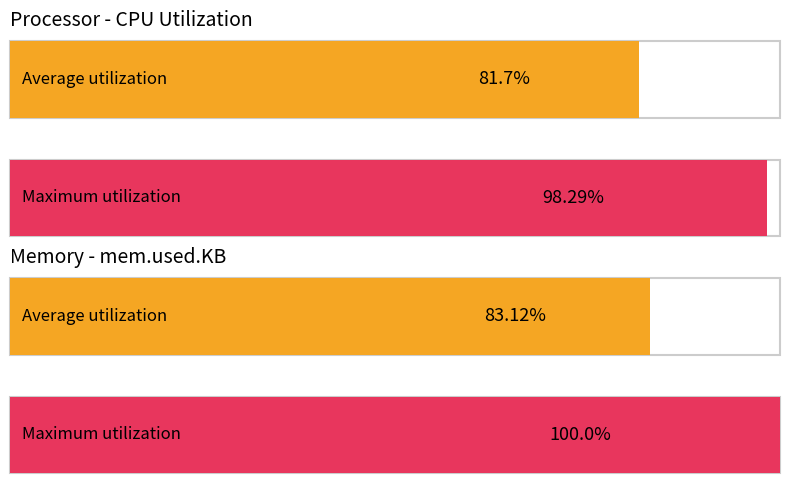

Which label corresponds to the largest value in the chart?

4